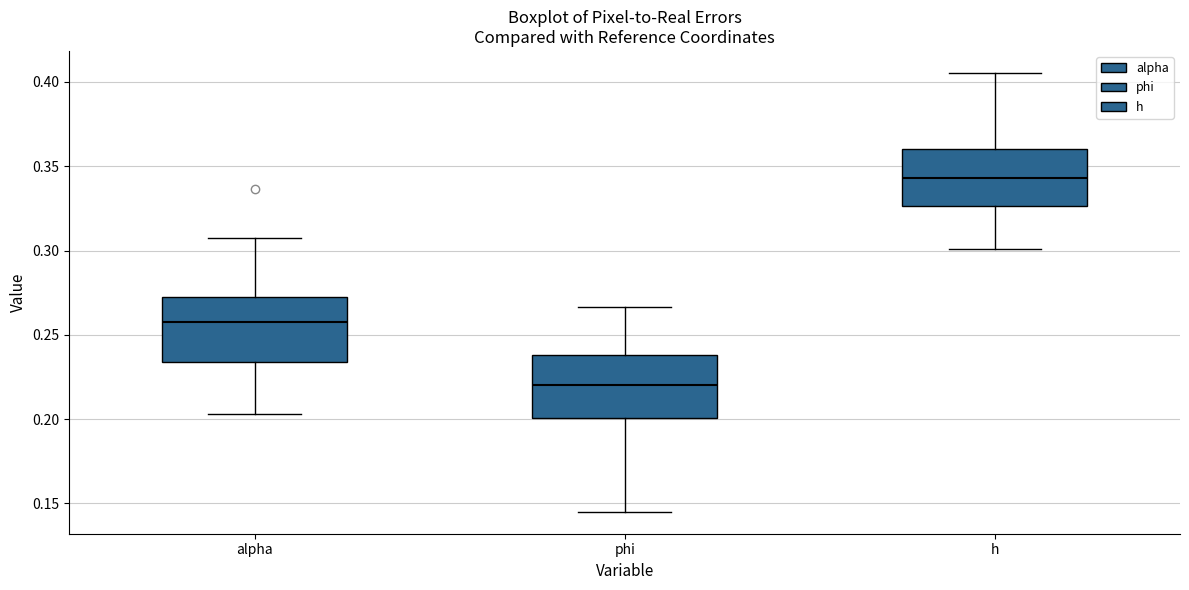

Reading left to right, read every box against the y-axis: the position of its median line, the range the box covers, and the ends of its whiskers. The values are not printed on the chart, so give them approximately, as read against the axis.

alpha: median 0.255, box 0.235 to 0.270, whiskers 0.205 to 0.305
phi: median 0.220, box 0.200 to 0.240, whiskers 0.145 to 0.265
h: median 0.345, box 0.325 to 0.360, whiskers 0.300 to 0.405